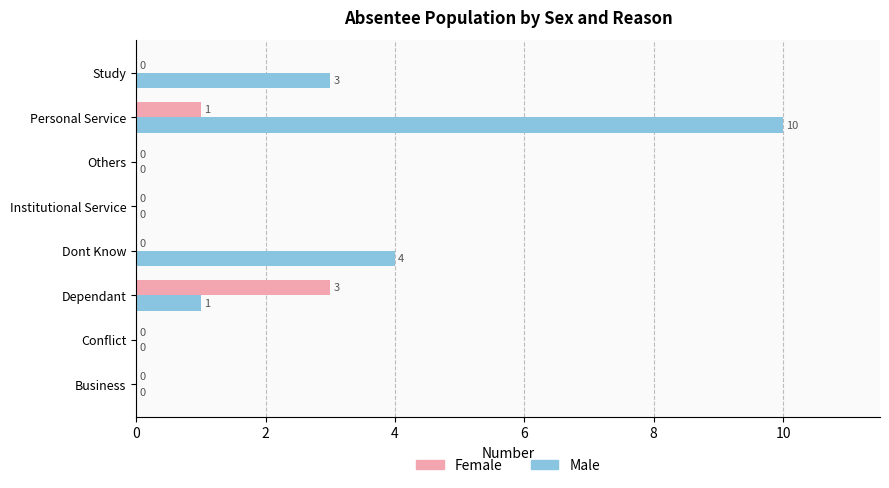

Between Dont Know and Others, which series saw the biggest shift?

Male